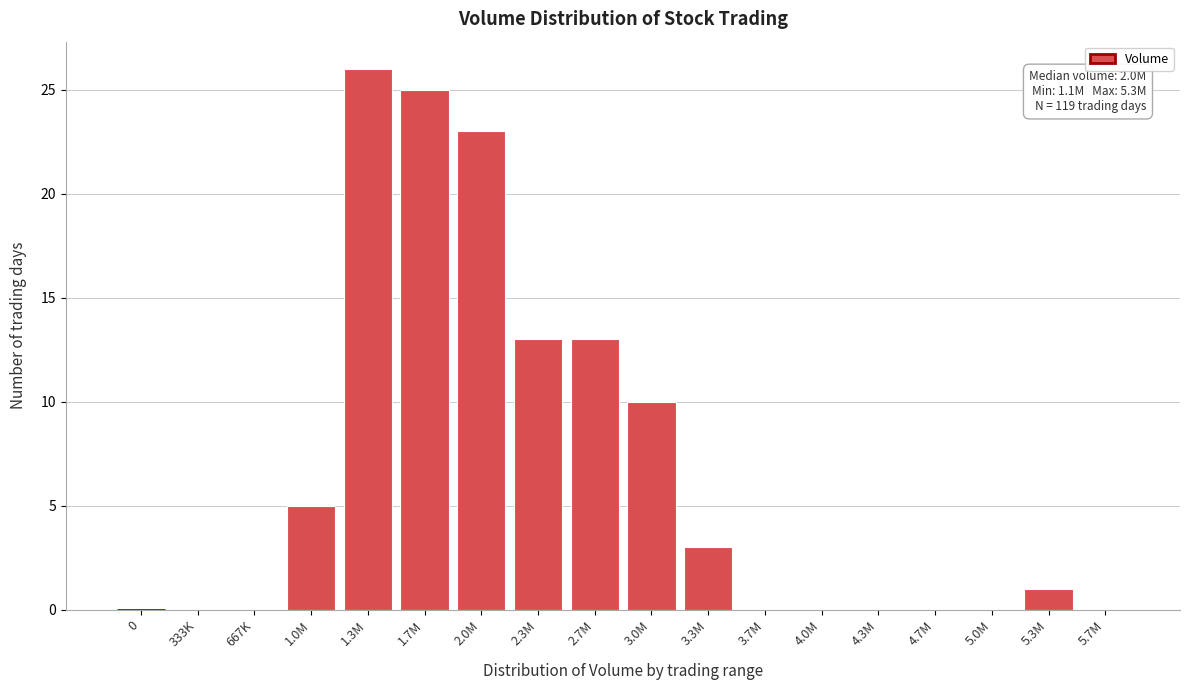

What is the sum of all values?

119